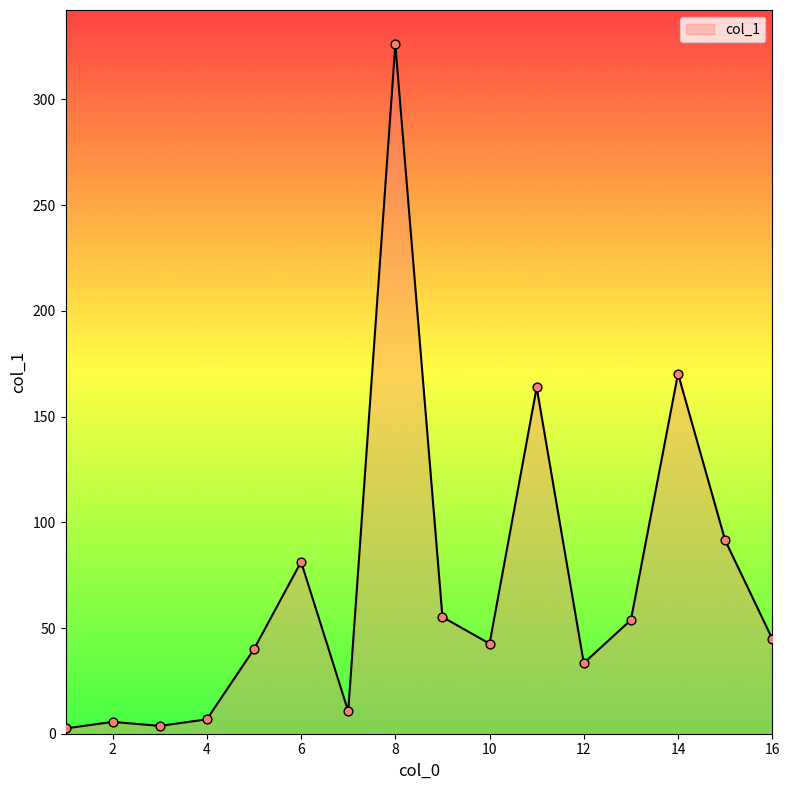

What is the greatest value displayed?

326.0